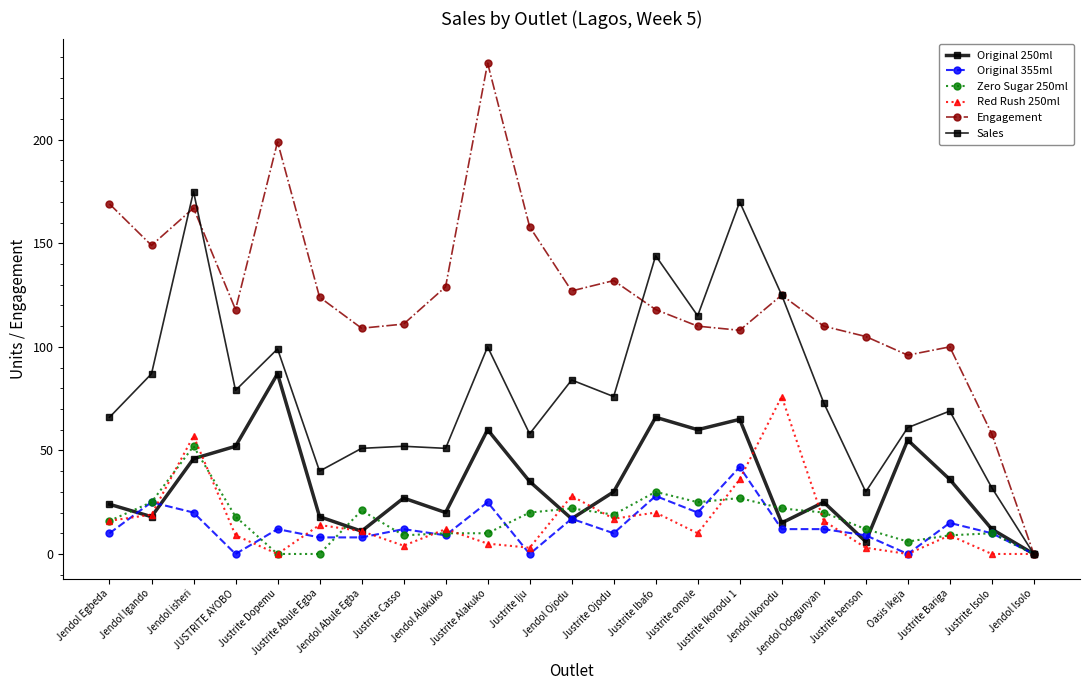

How many values in the Original 355ml series are below 12?

11